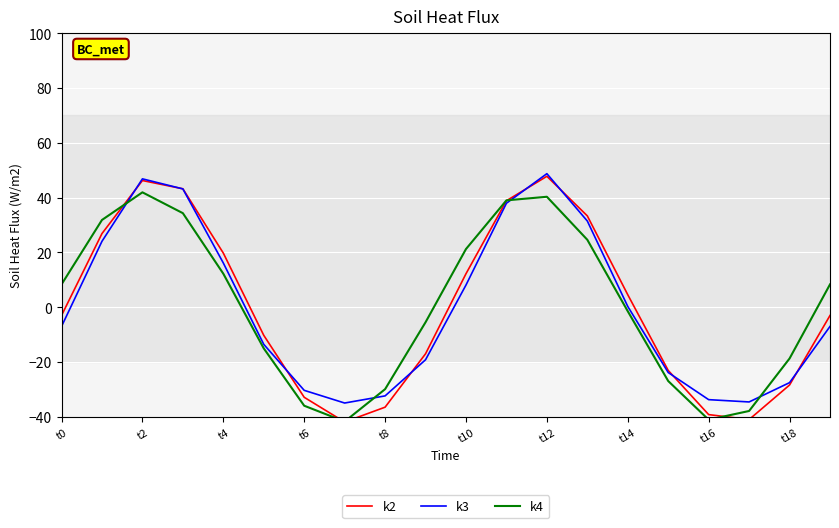

True or false: k4 and k2 intersect in this chart.

True